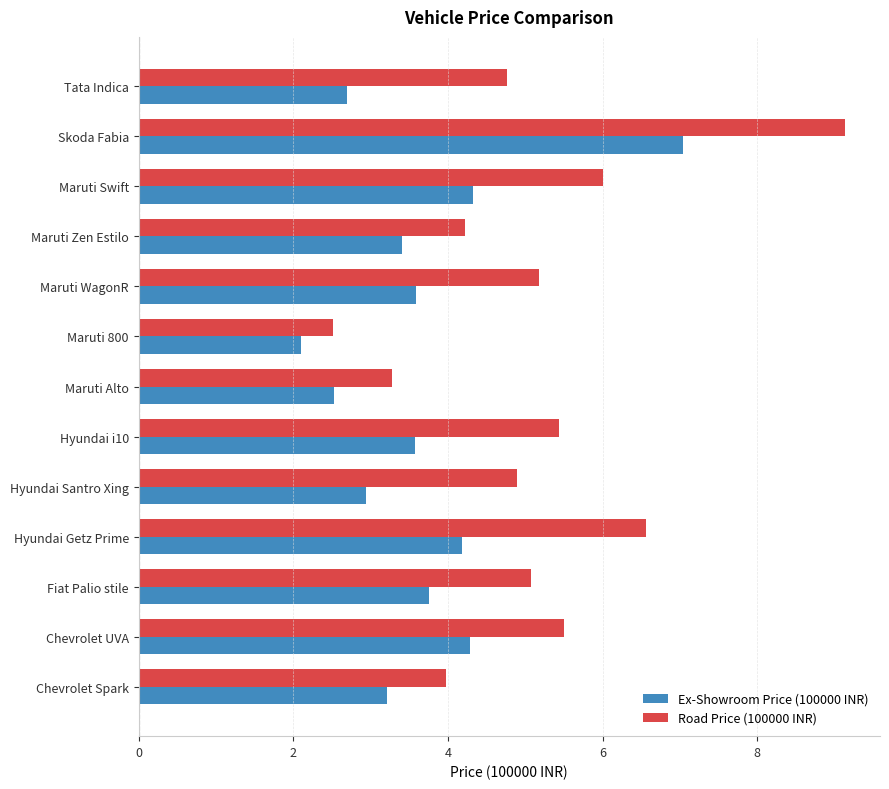

The value of Road Price (100000 INR) at Fiat Palio stile is 3.3. True or false?

False